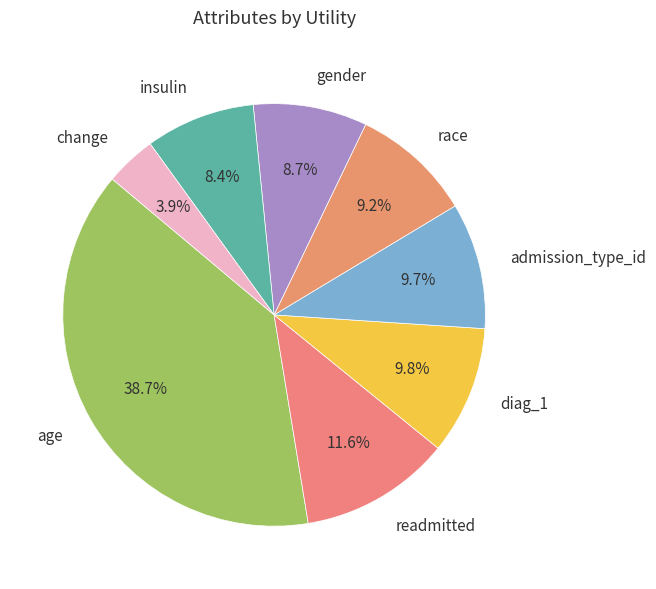

Does admission_type_id represent more than half of the total?

No